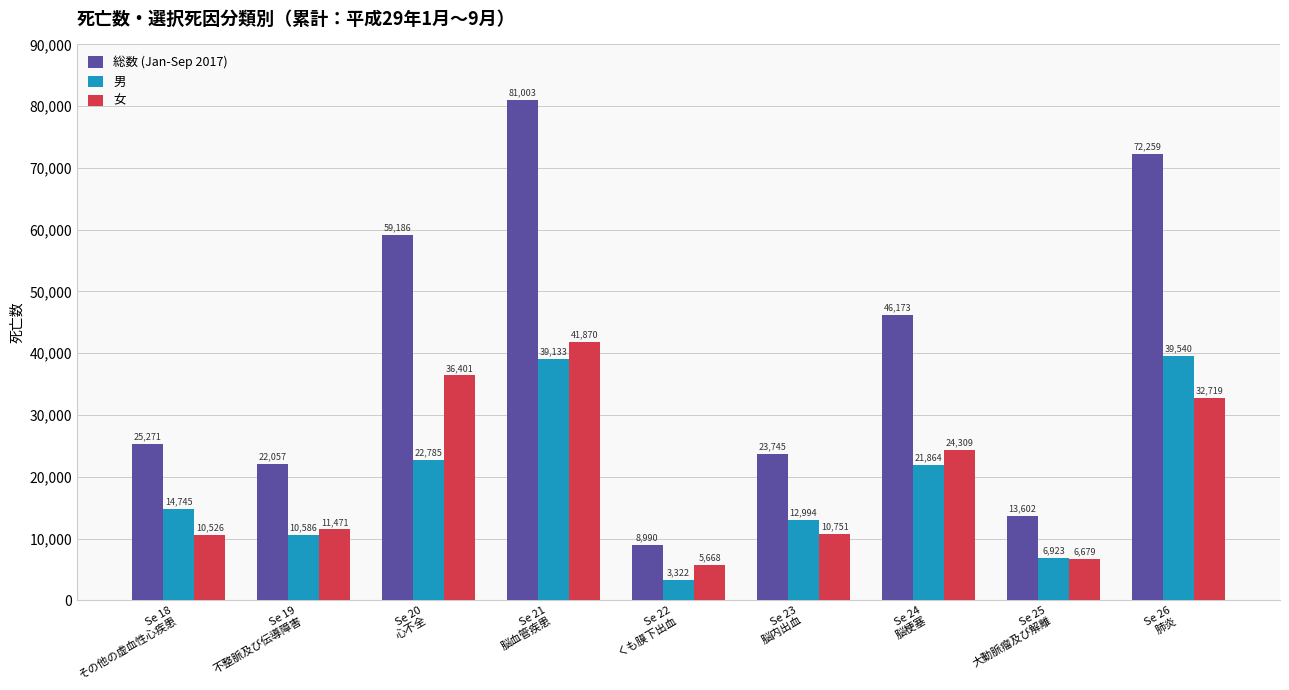

Which series changed the most between Se 18
その他の虚血性心疾患 and Se 20
心不全?

総数 (Jan-Sep 2017)